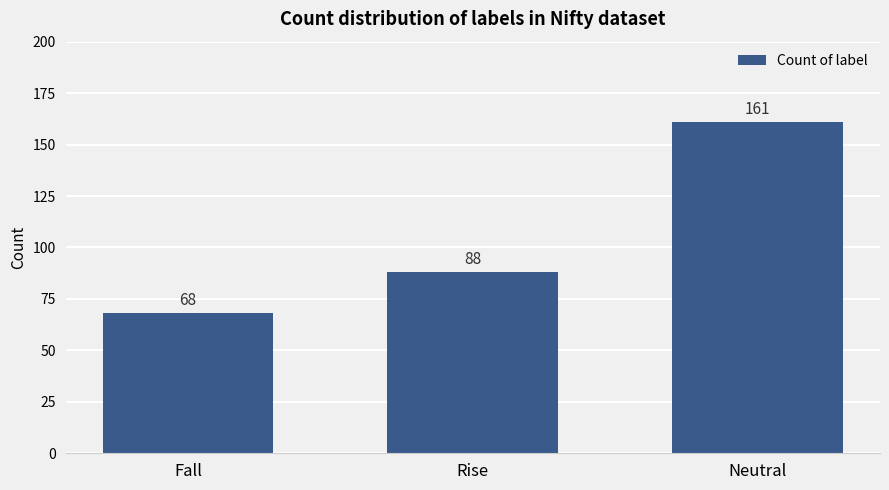

What is the sum of all values?

317